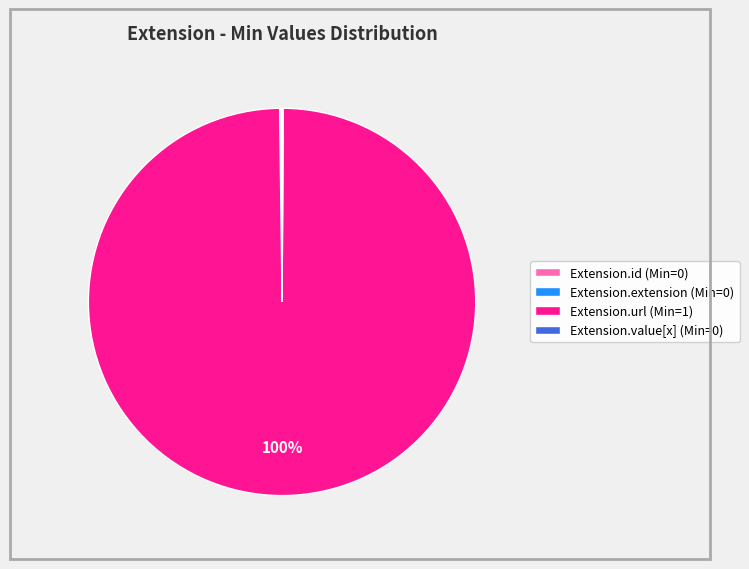

True or false: Extension.url (Min=1) accounts for 100% of the total.

True